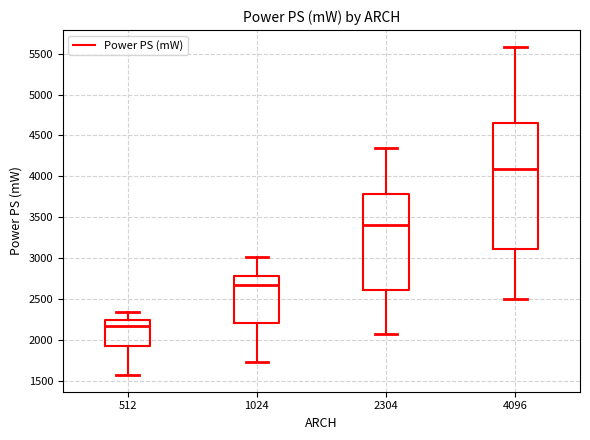

Which box's median line is the lowest?

512